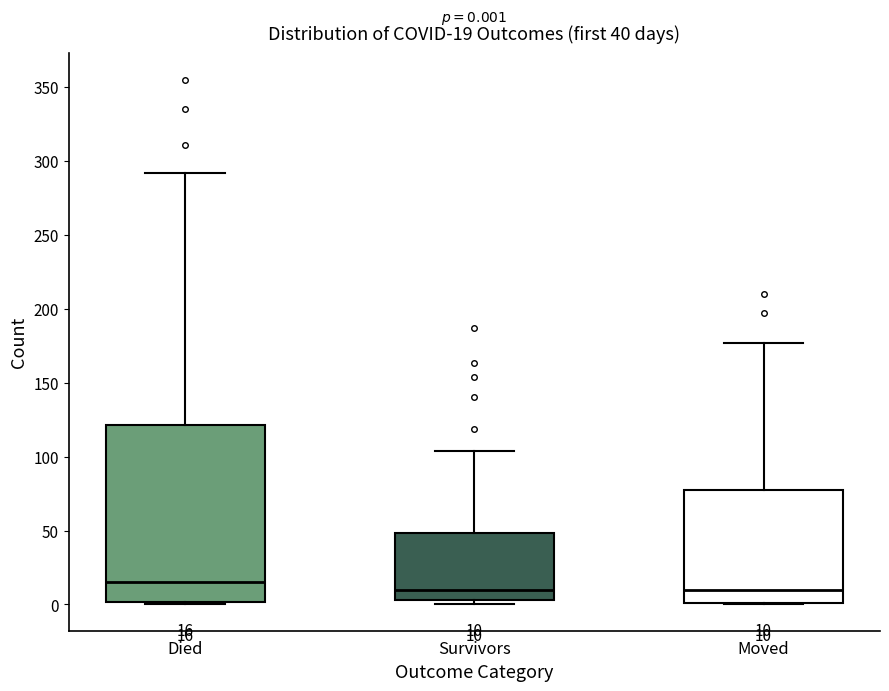

Which box is the tallest, from its lower edge to its upper edge?

Died